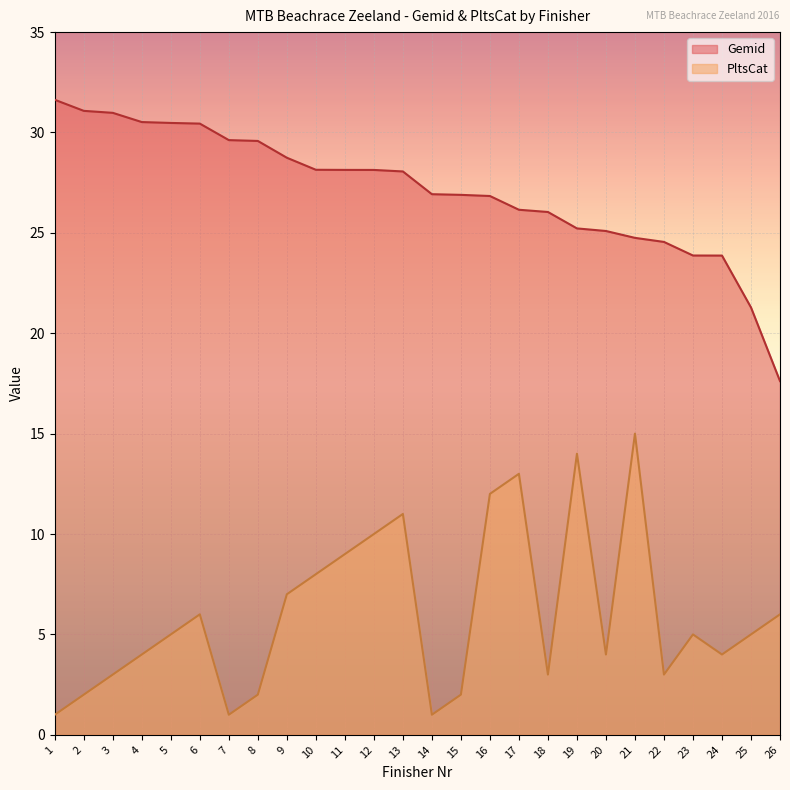

Reading left to right, transcribe all the data shown in this chart.

Gemid: 1=31.6	2=31.1	3=31.0	4=30.5	5=30.5	6=30.4	7=29.6	8=29.6	9=28.7	10=28.1	11=28.1	12=28.1	13=28.1	14=26.9	15=26.9	16=26.8	17=26.2	18=26.0	19=25.2	20=25.1	21=24.8	22=24.6	23=23.9	24=23.9	25=21.3	26=17.6
PltsCat: 1=1.0	2=2.0	3=3.0	4=4.0	5=5.0	6=6.0	7=1.0	8=2.0	9=7.0	10=8.0	11=9.0	12=10.0	13=11.0	14=1.0	15=2.0	16=12.0	17=13.0	18=3.0	19=14.0	20=4.0	21=15.0	22=3.0	23=5.0	24=4.0	25=5.0	26=6.0